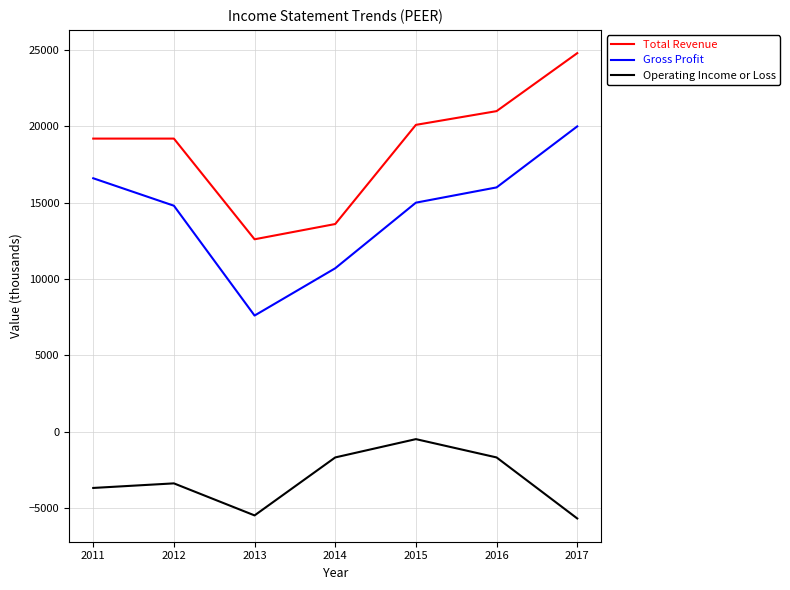

What is the sum of all Operating Income or Loss values?

-22200